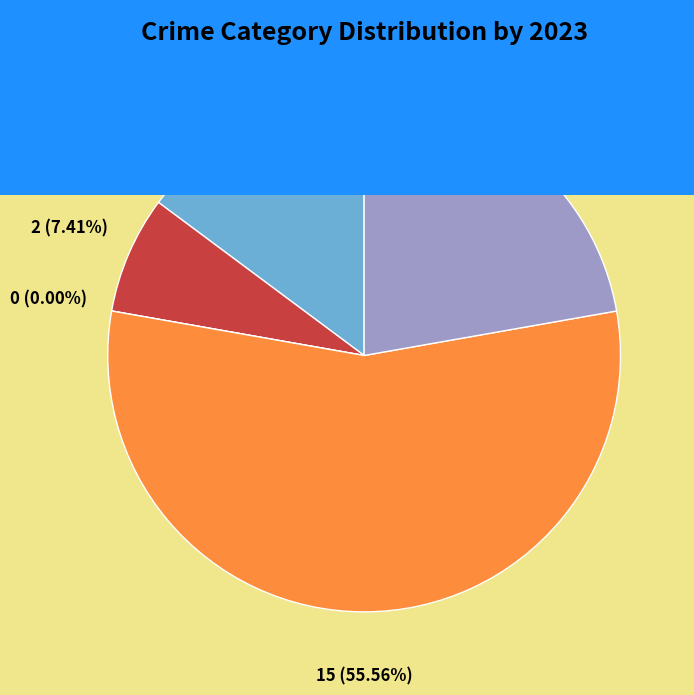

To the nearest percent, what is the combined percentage of Robbery and Criminal Sexual Assault?

56%